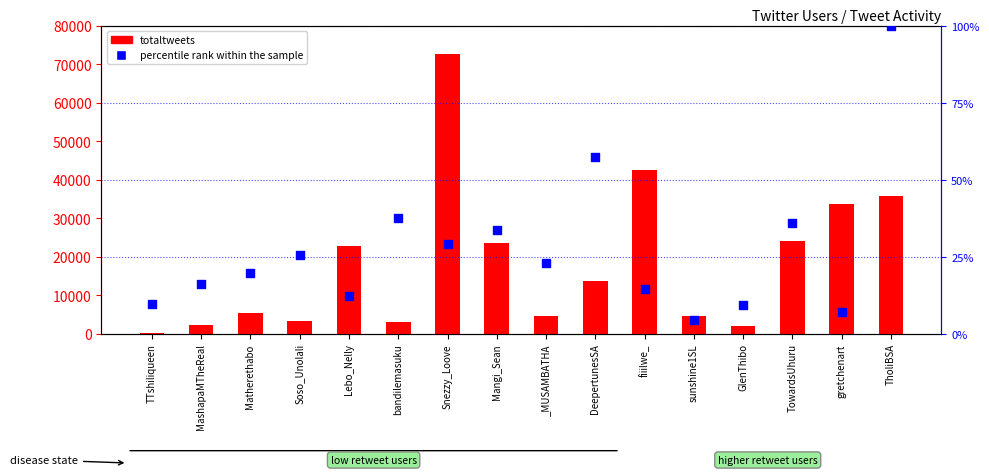

At which category is the sum across all series the highest?

Snezzy_Loove